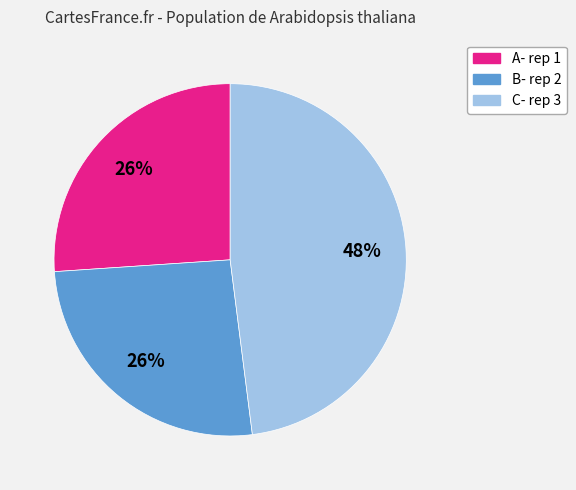

Is B- rep 2 the majority of the pie?

No